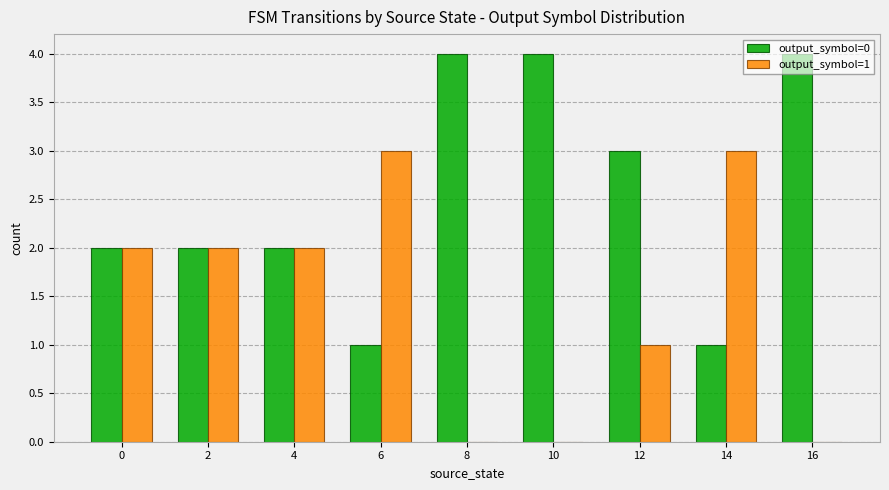

The output_symbol=1 series shows -1 at 8. True or false?

False